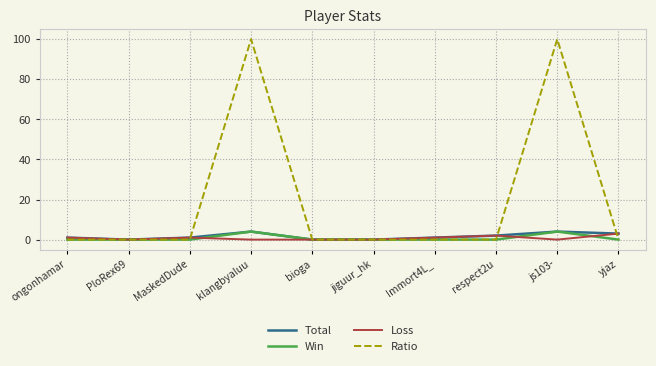

What position from the right is bioga?

6